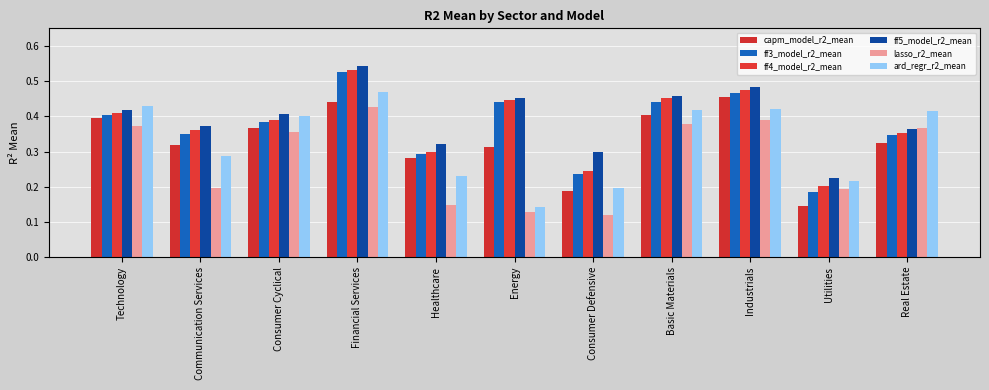

Between Healthcare and Energy, which series saw the biggest shift?

ff3_model_r2_mean